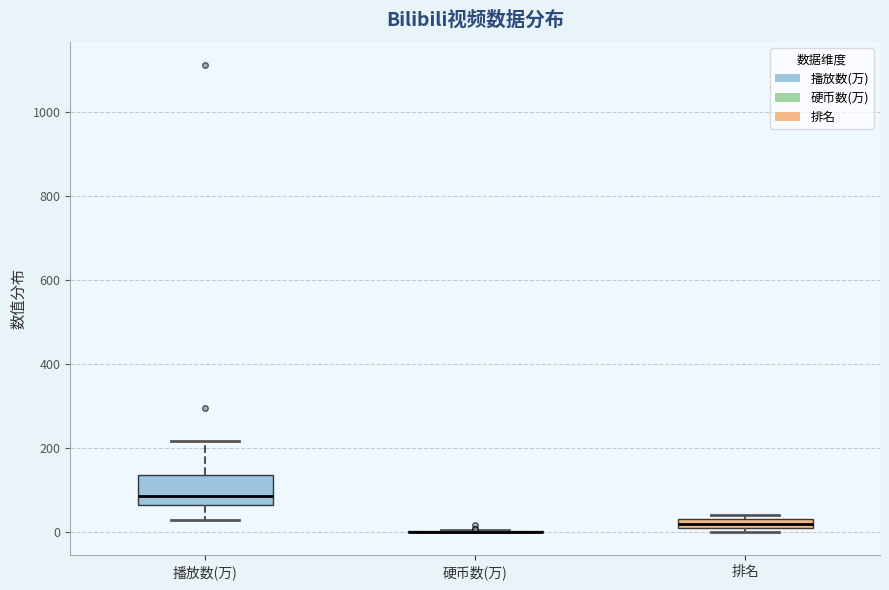

Which box is the tallest, from its lower edge to its upper edge?

播放数(万)